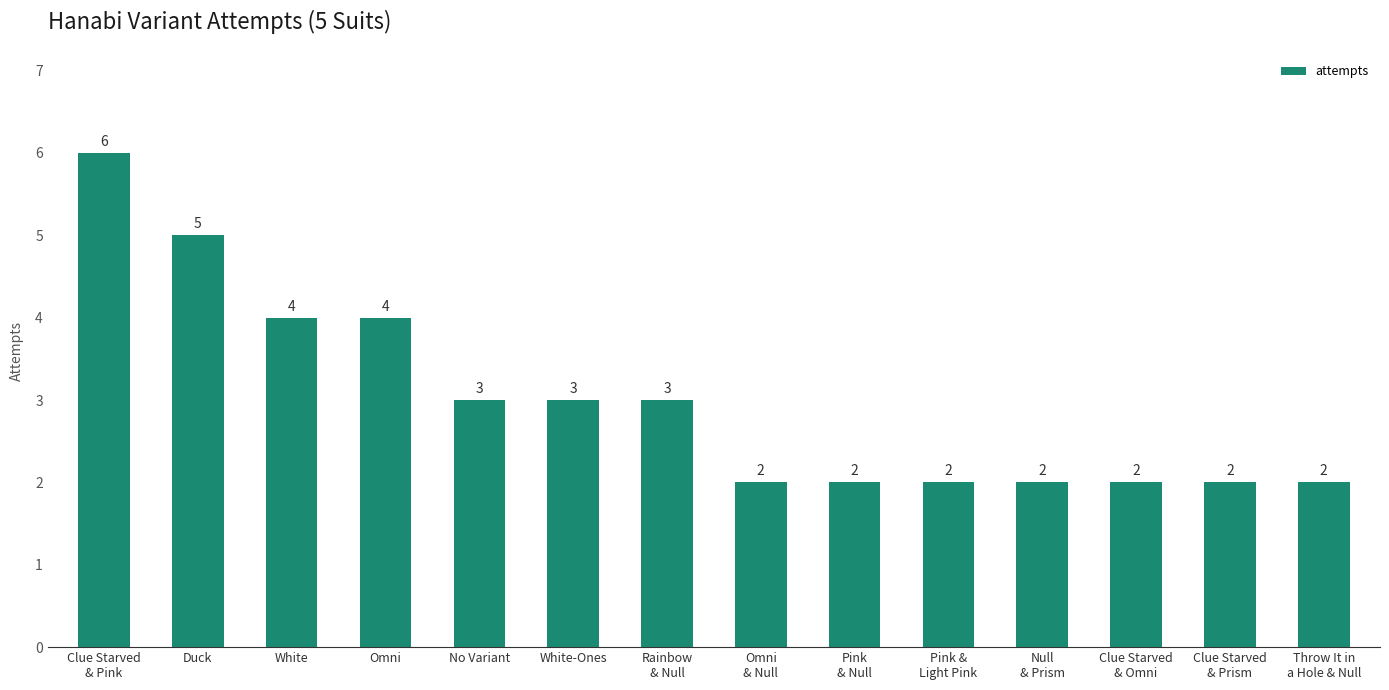

What is the ratio of the value at White-Ones to the value at Omni?

0.8